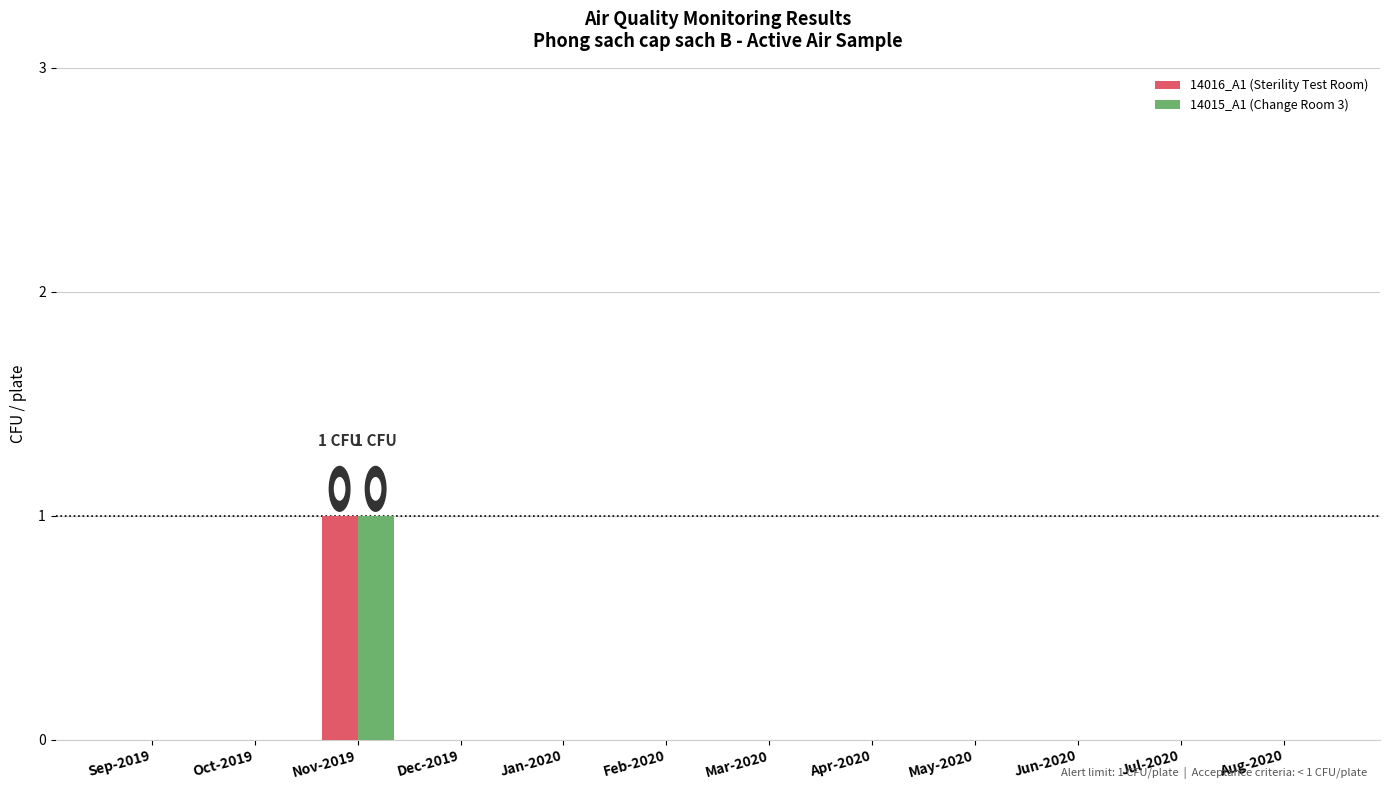

Which category has the highest value across all series?

Nov-2019